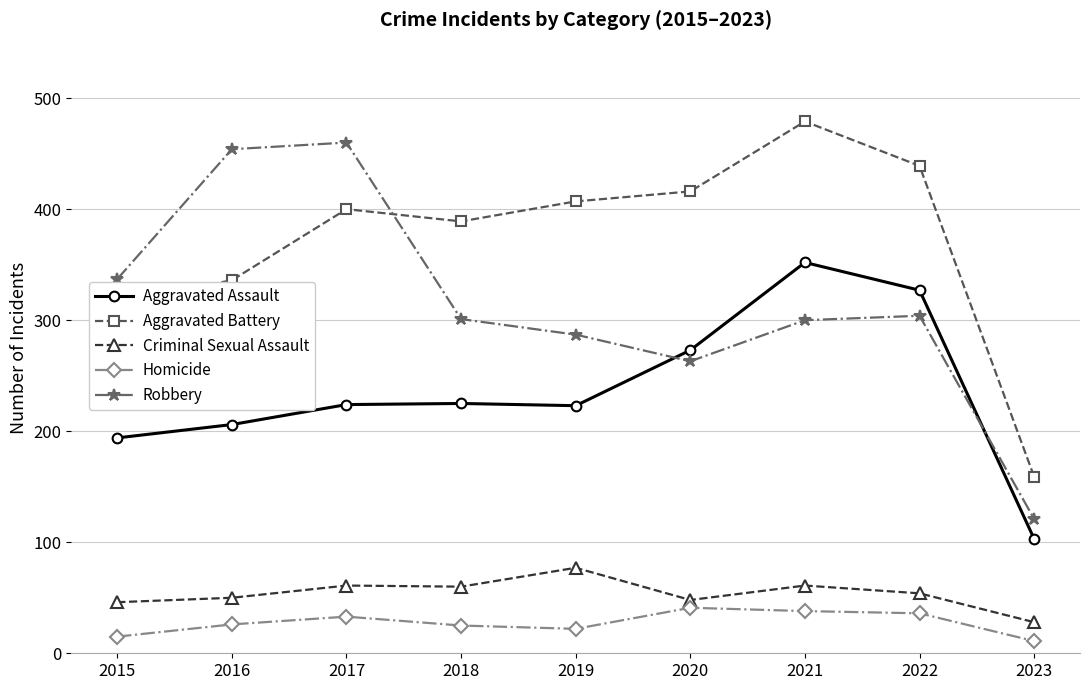

What is the difference between the second highest and second lowest values in the Robbery series?

191